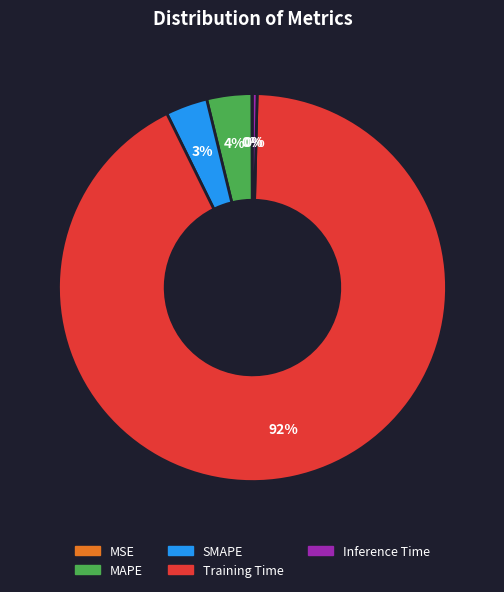

Does Training Time account for over 50% of the chart?

Yes